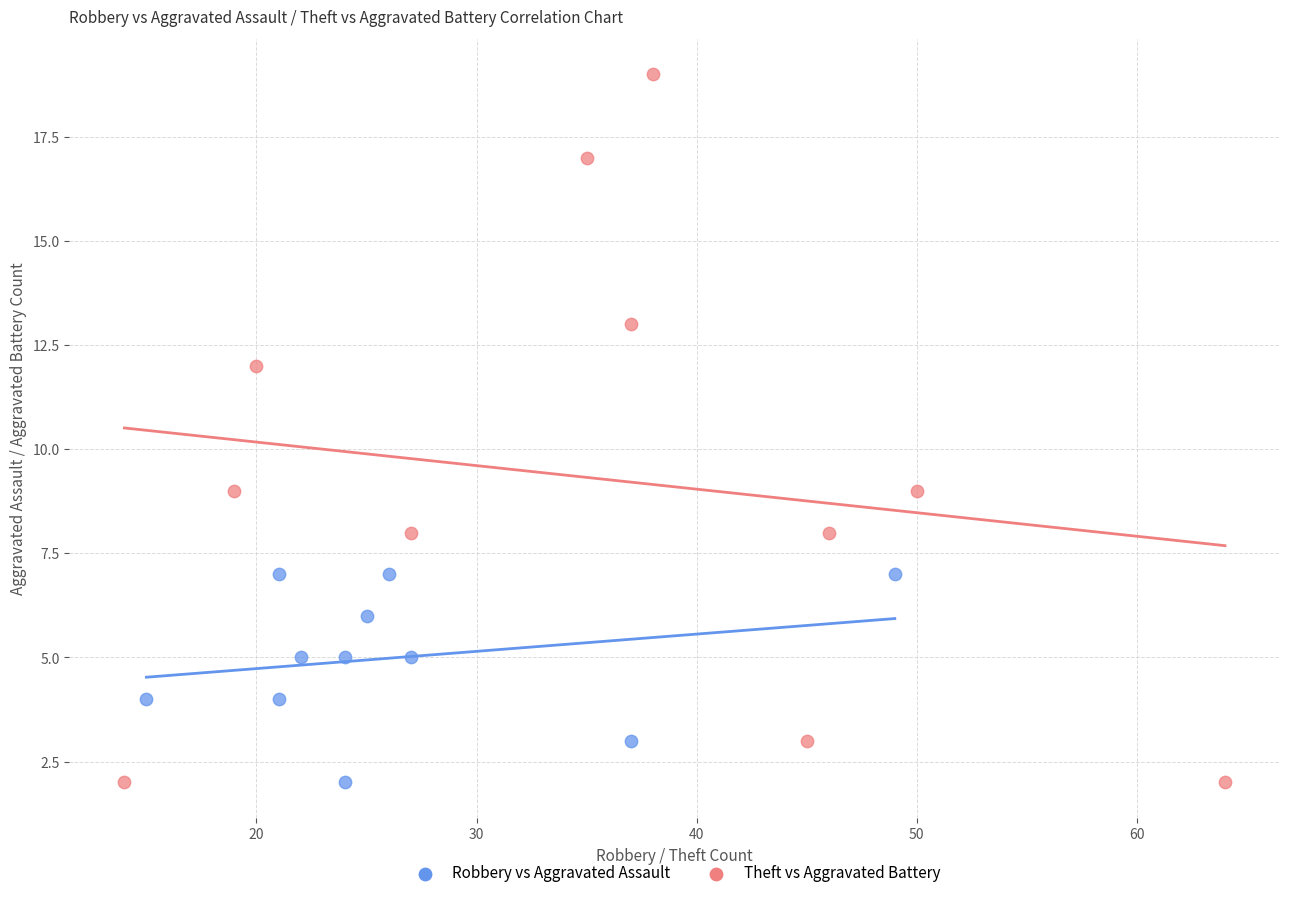

Which series contains the highest Y value?

Theft vs Aggravated Battery